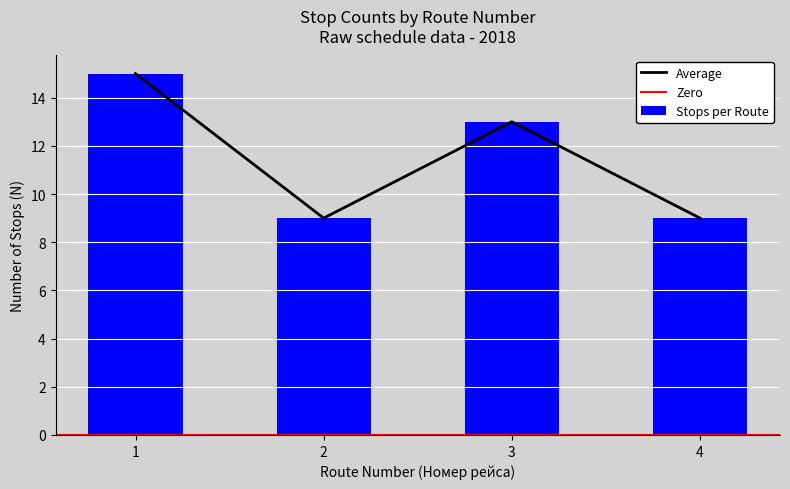

Is it true that Average equals 13 at 3?

True